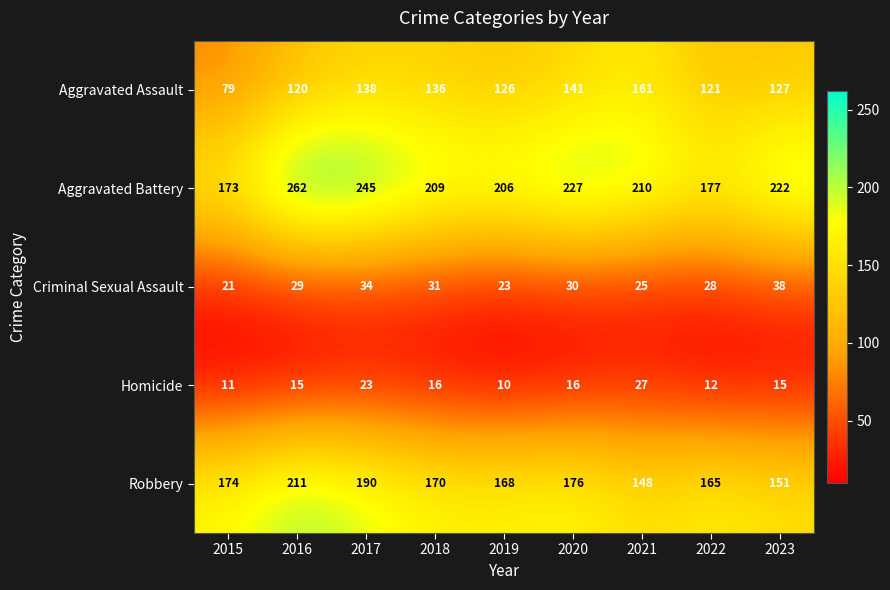

Which series changed the most between 2015 and 2021?

Aggravated Assault